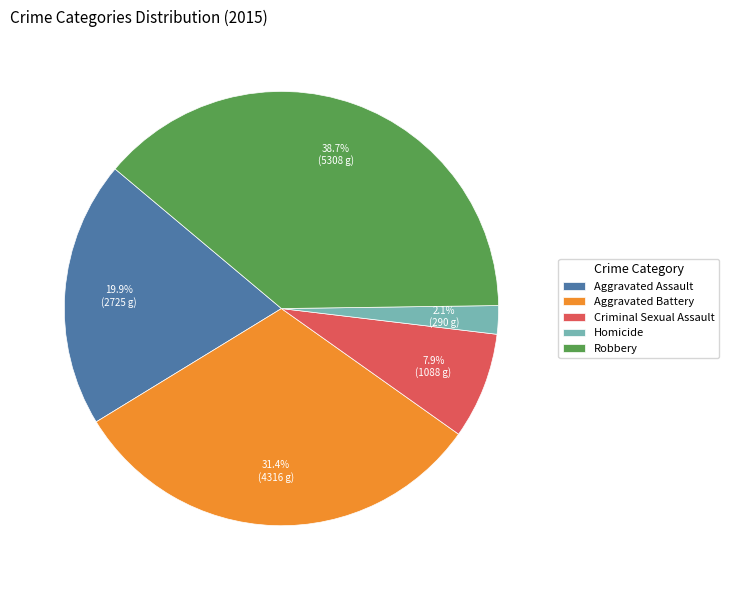

To the nearest percent, what is the difference between the largest and smallest slice percentages?

37%